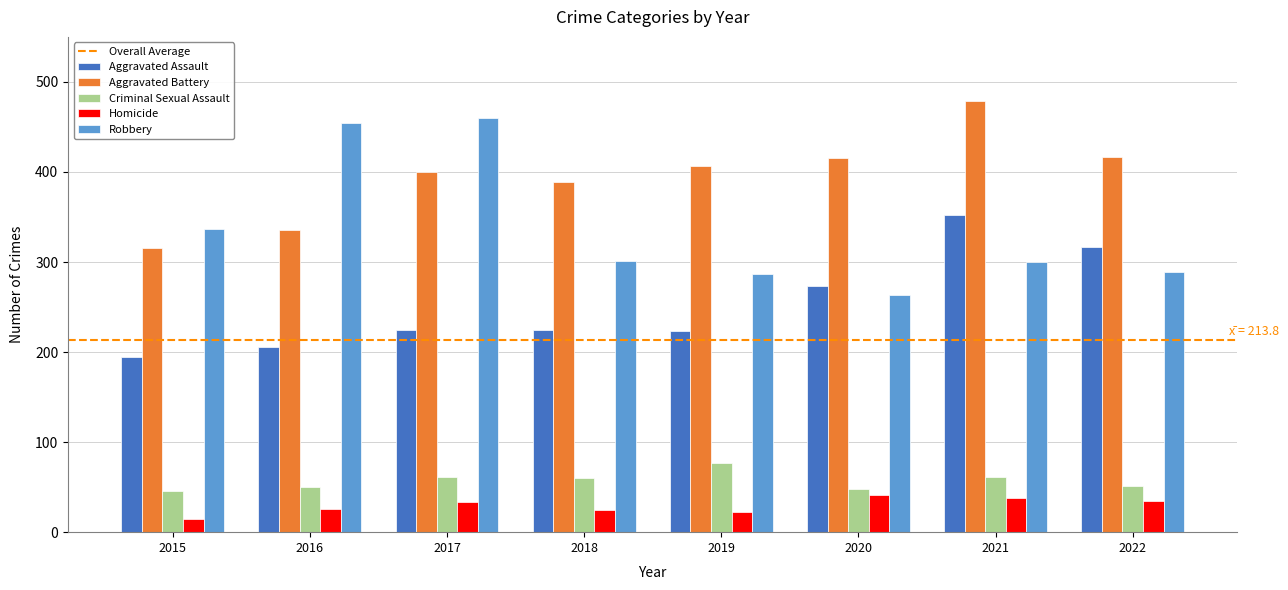

How many bars are there in each group?

5